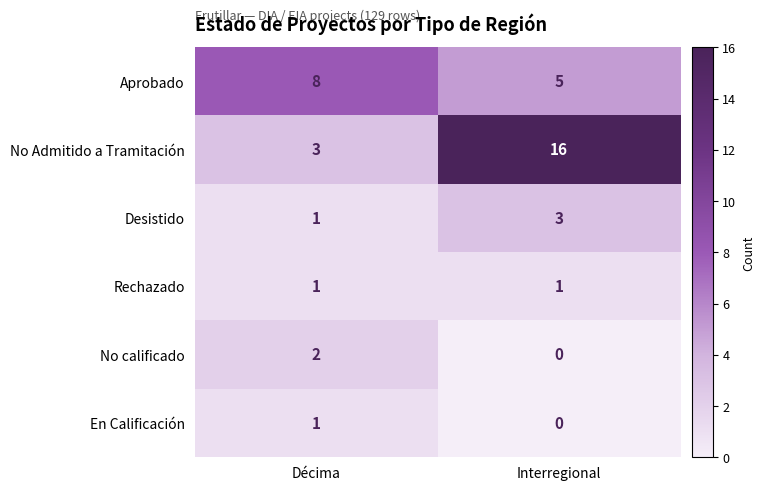

Reading right to left, transcribe all the data shown in this chart.

Aprobado: Interregional=5	Décima=8
No Admitido a Tramitación: Interregional=16	Décima=3
Desistido: Interregional=3	Décima=1
Rechazado: Interregional=1	Décima=1
No calificado: Interregional=0	Décima=2
En Calificación: Interregional=0	Décima=1